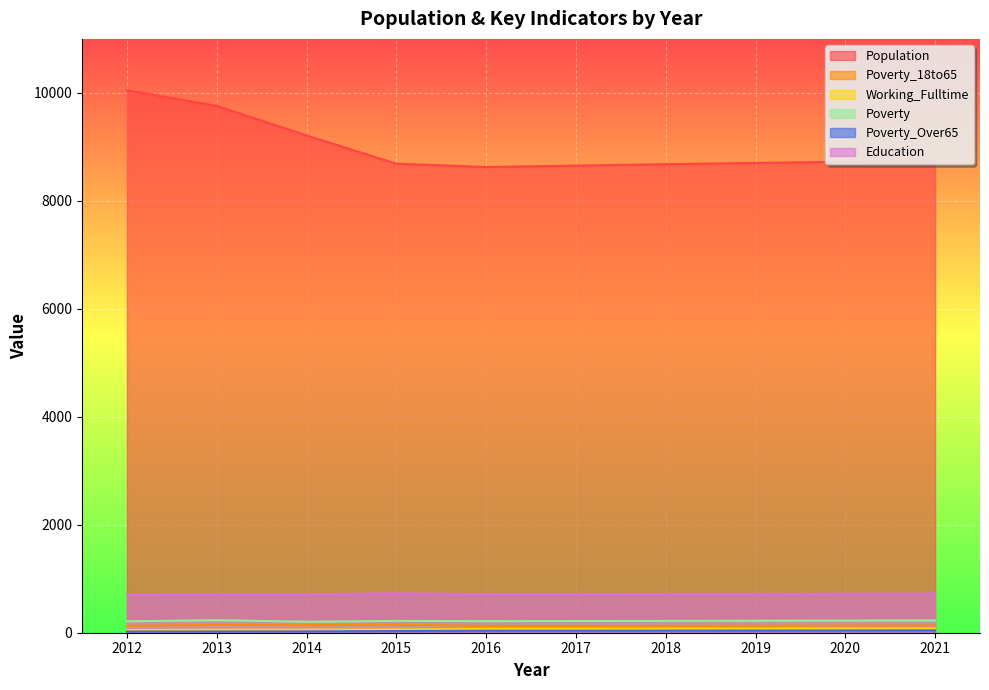

Is it true that Working_Fulltime equals 78 at 2020?

True